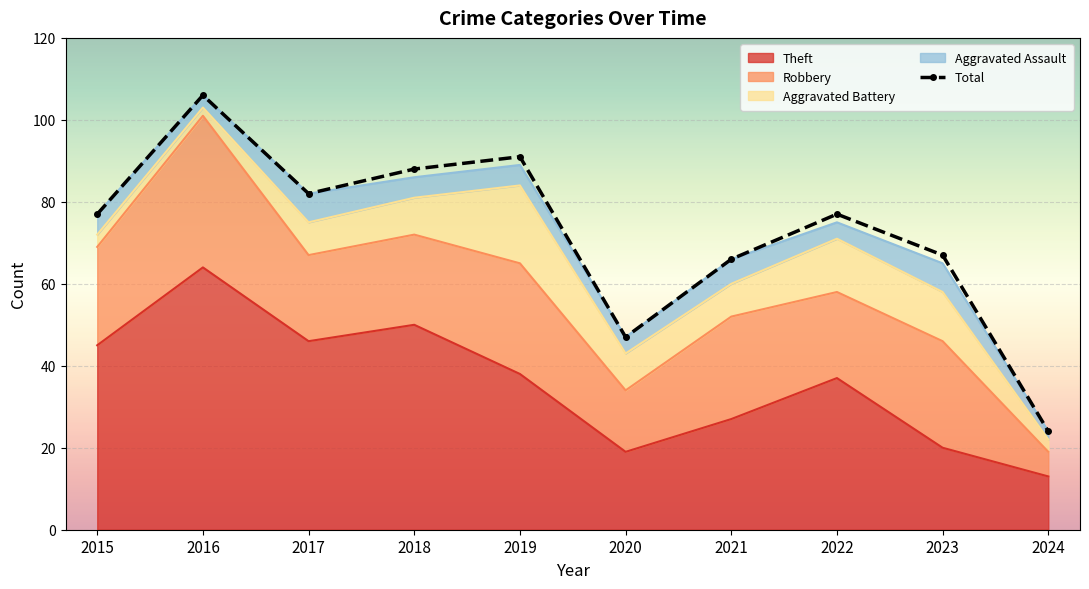

Where does the data first go above 77?

2016